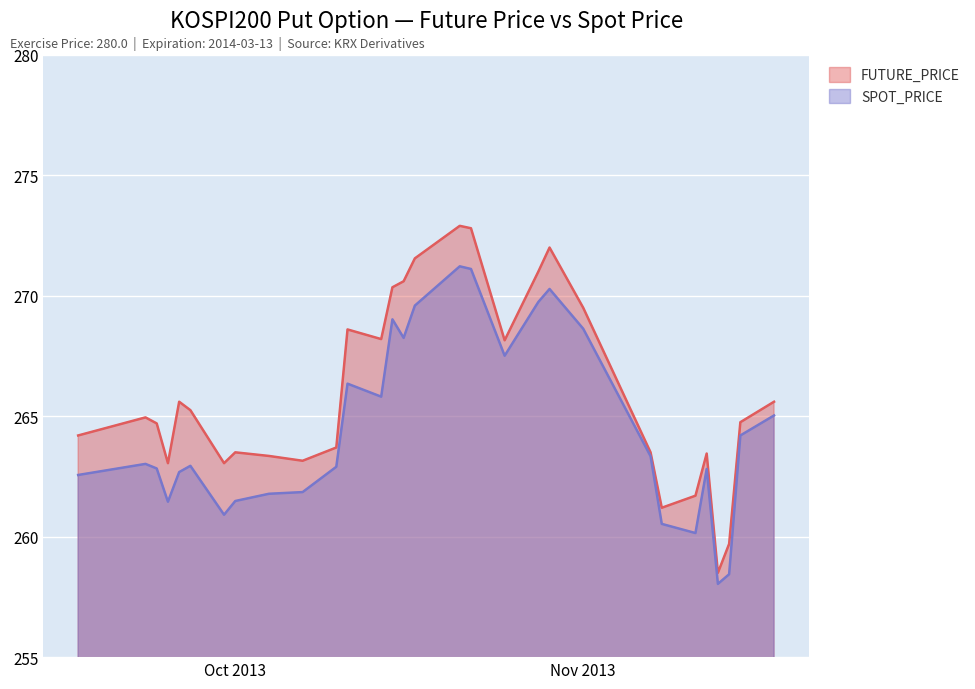

The SPOT_PRICE series shows 347.1 at 2013-09-27. True or false?

False